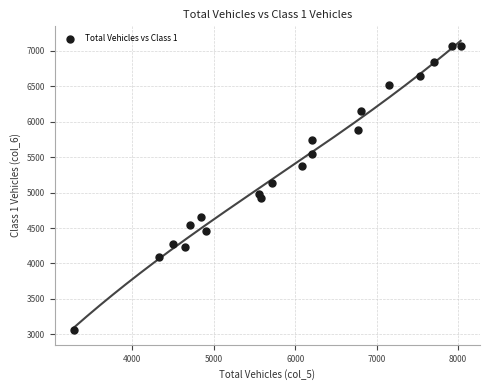

What is the range of Y values (max minus min)?

4011